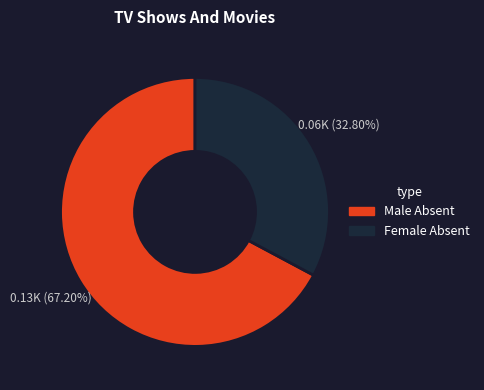

Does any single category account for the majority?

Yes